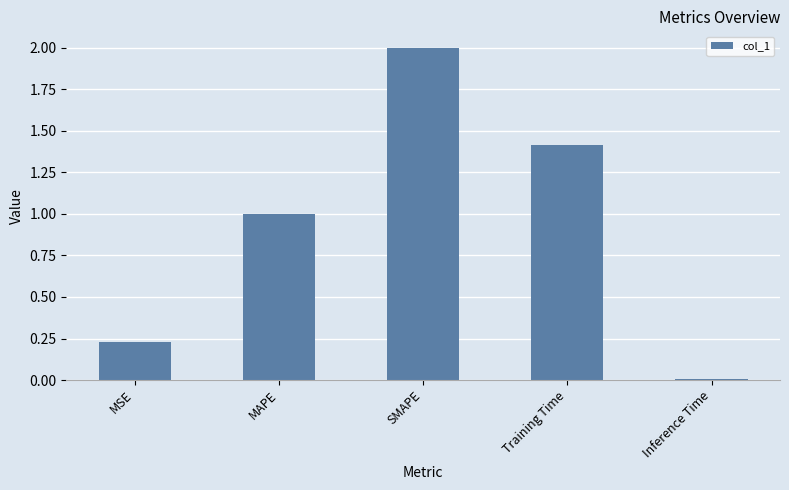

Rank the categories by value from lowest to highest.

Inference Time, MSE, MAPE, Training Time, SMAPE